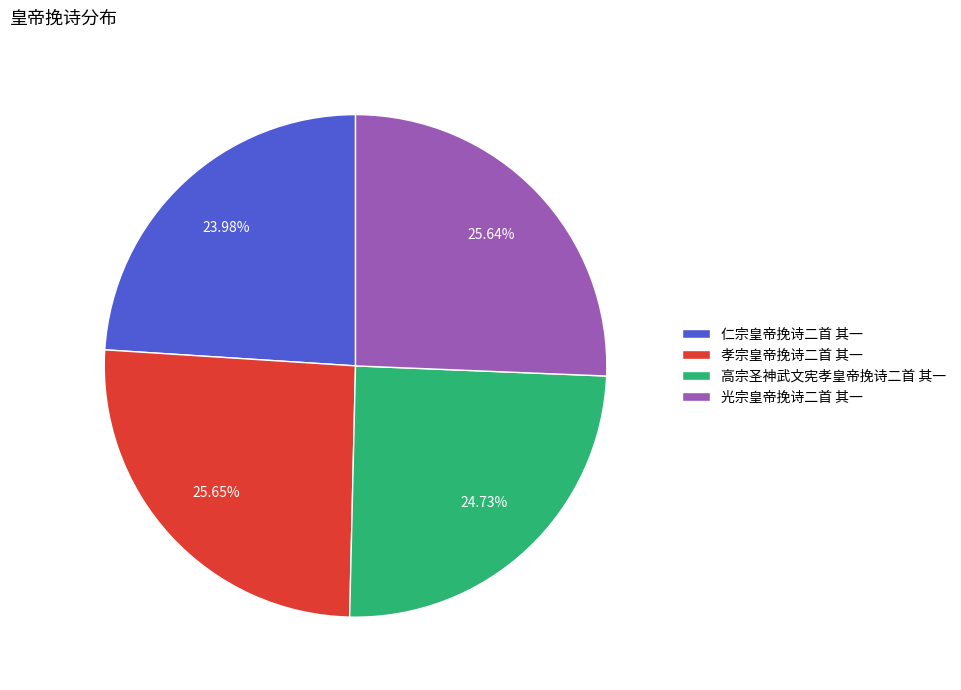

Between 光宗皇帝挽诗二首 其一 and 高宗圣神武文宪孝皇帝挽诗二首 其一, which is larger?

光宗皇帝挽诗二首 其一